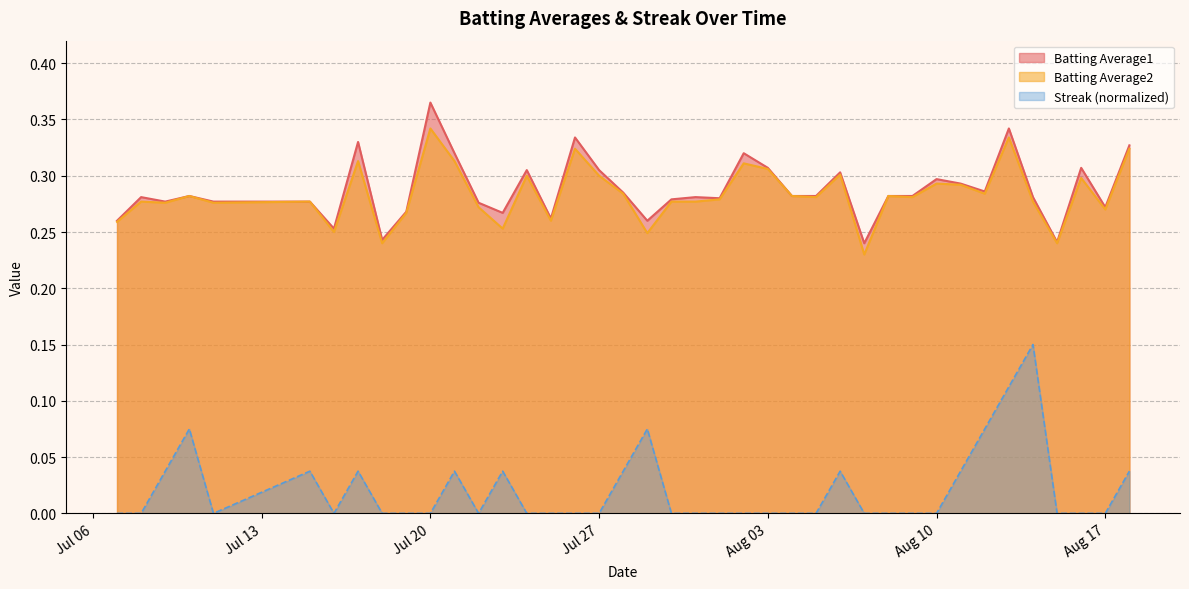

True or false: Streak and Batting Average1 intersect in this chart.

False